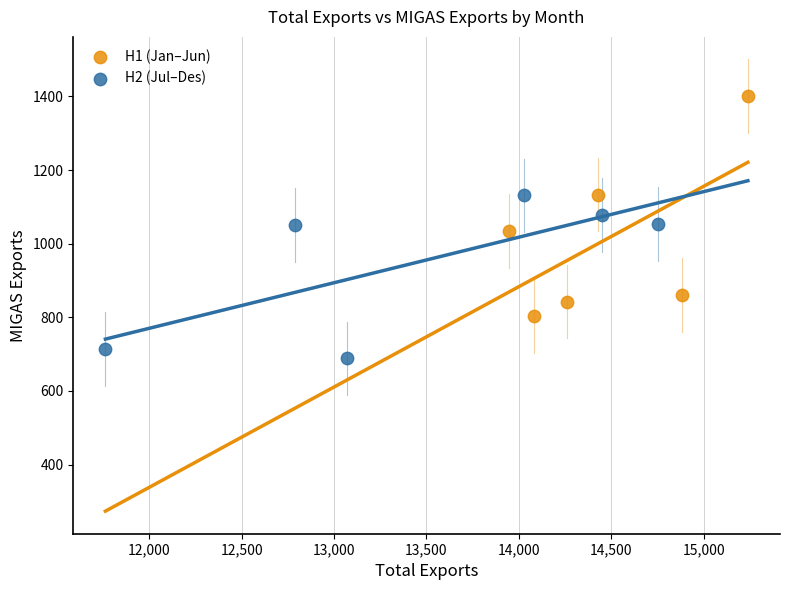

What are all the series names shown in the legend?

H1 (Jan–Jun), H2 (Jul–Des)